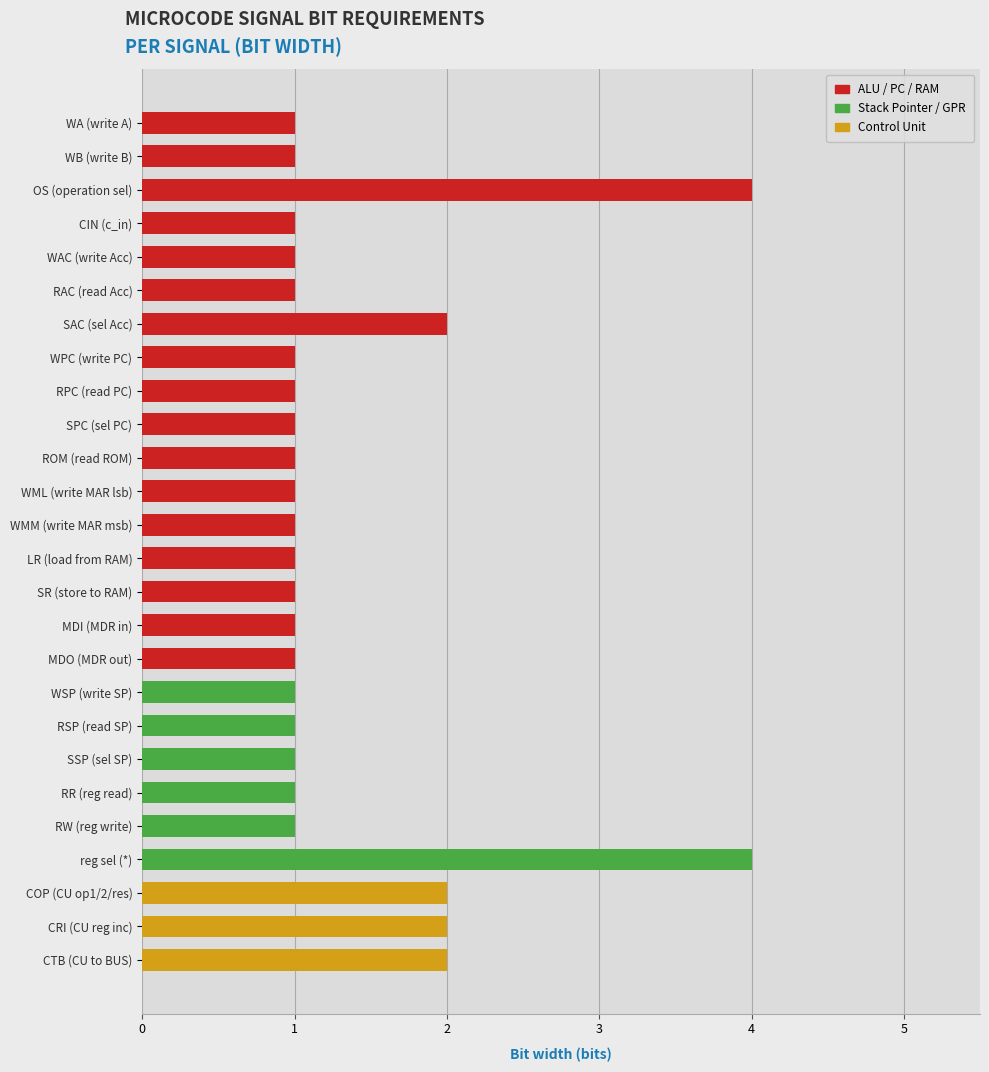

Approximately how many times larger is the value at WAC (write Acc) compared to LR (load from RAM)?

1.0